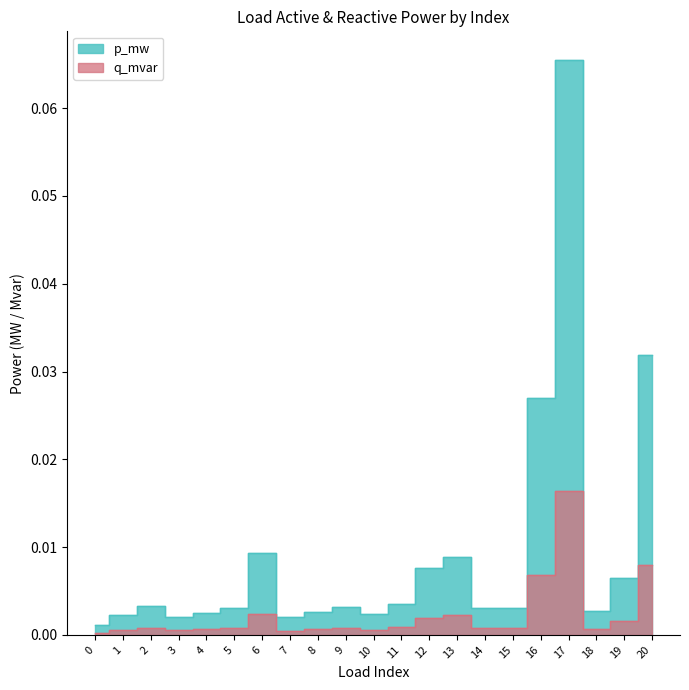

True or false: p_mw and q_mvar cross at least once.

False